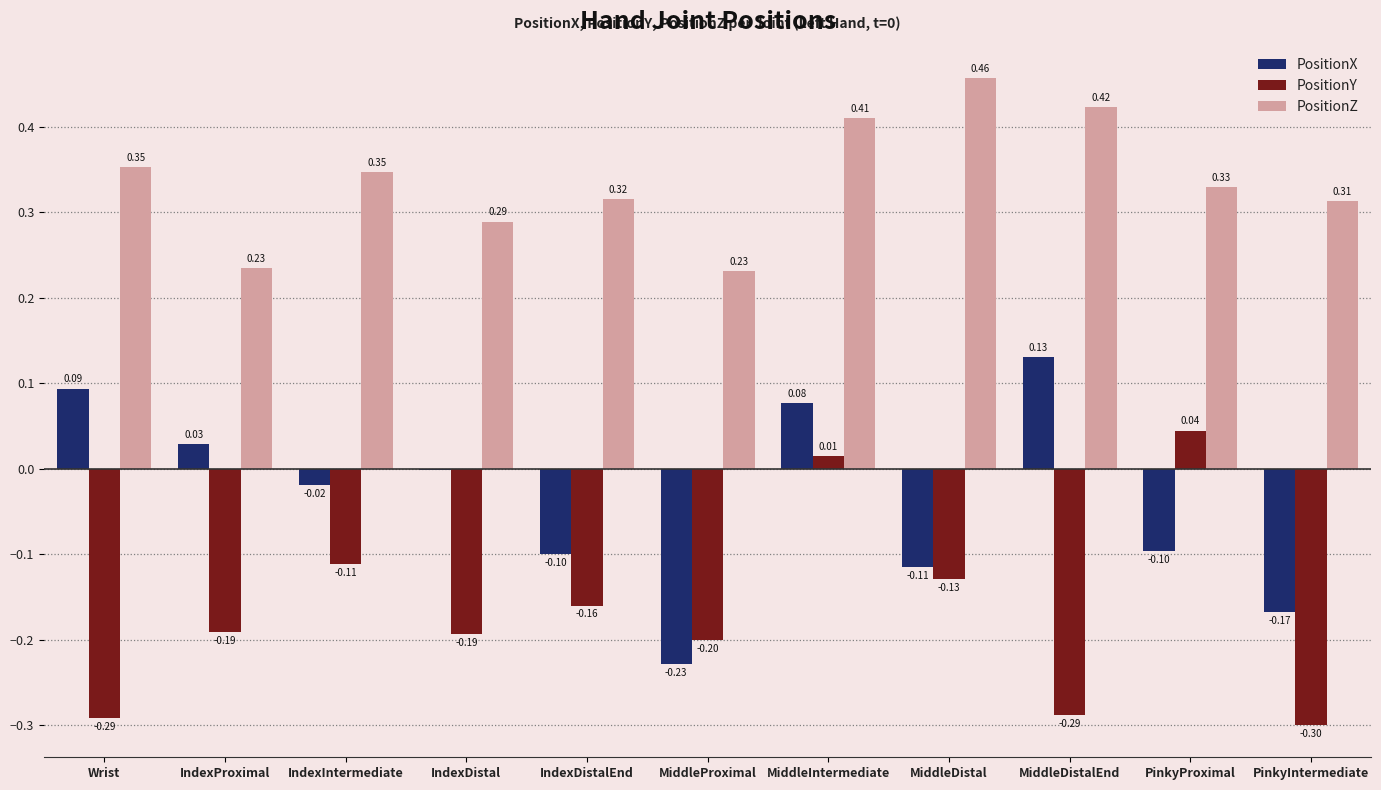

Which series has the widest spread of values?

PositionX